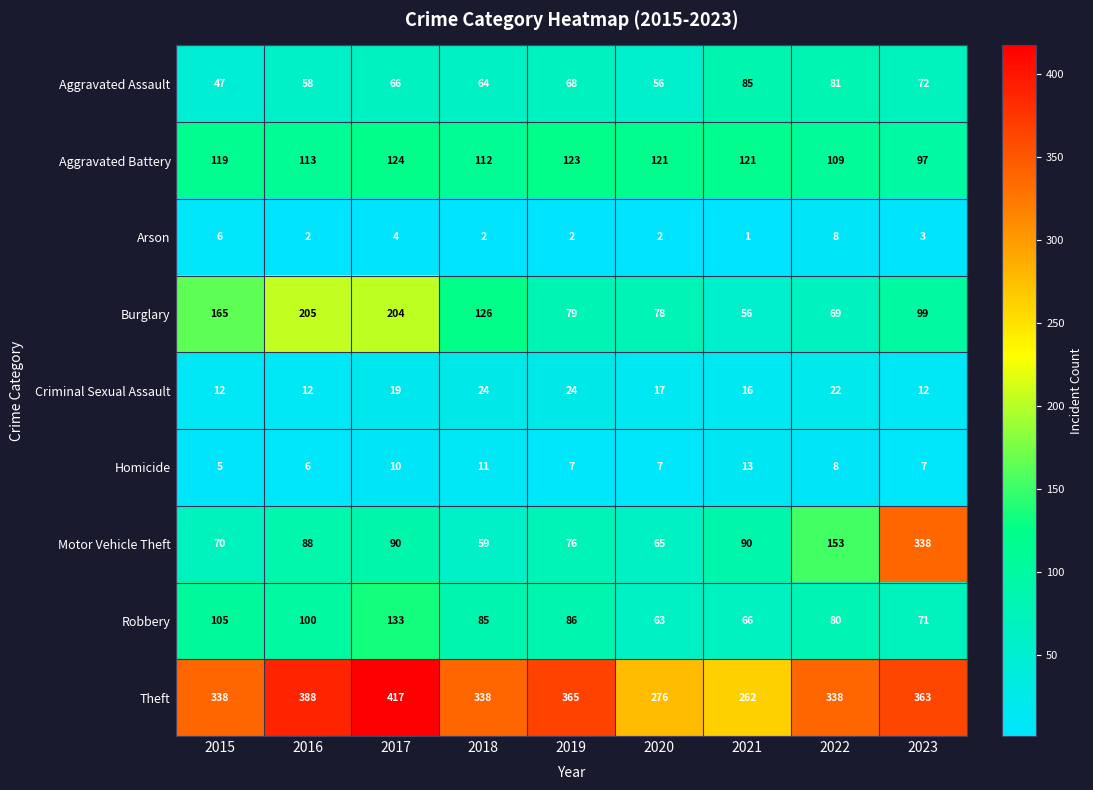

Between 2016 and 2022, which series saw the biggest shift?

Burglary